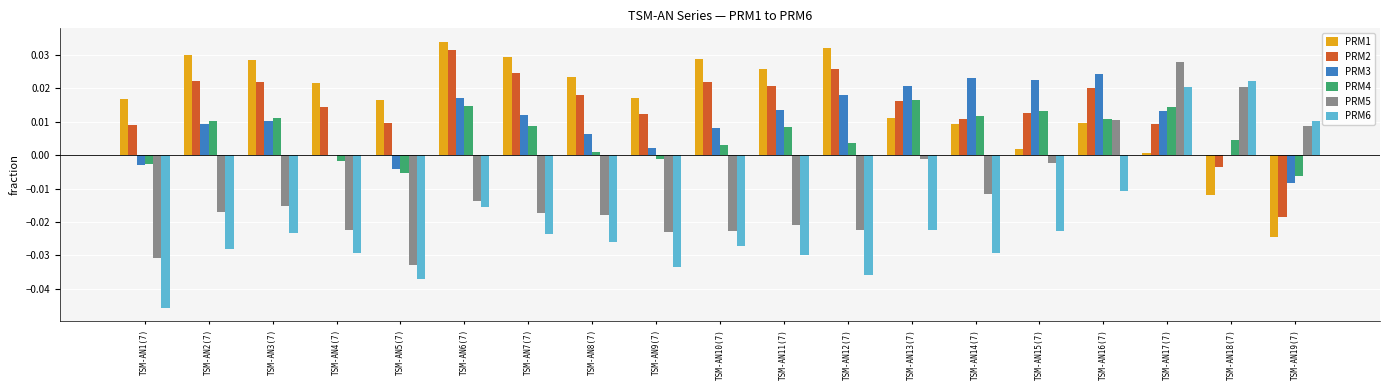

How many positive values does the PRM6 series have?

3